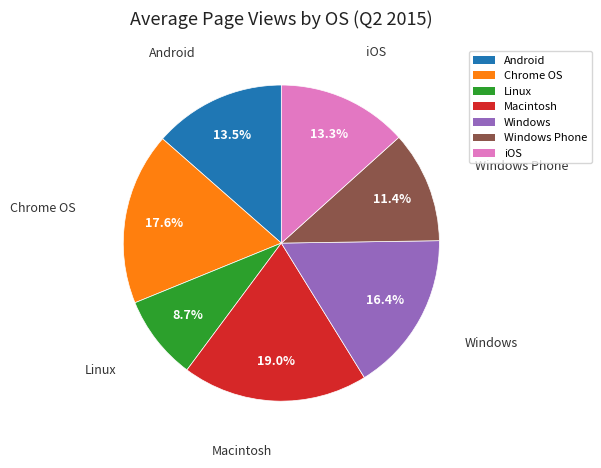

To the nearest percent, what is the difference between the largest and smallest slice percentages?

10%